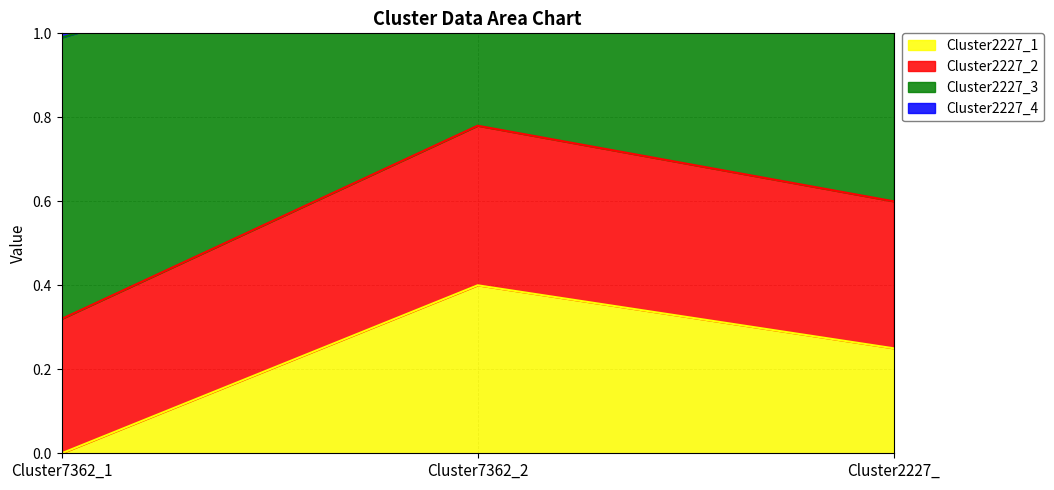

What is the highest value of the Cluster2227_1 series?

0.4